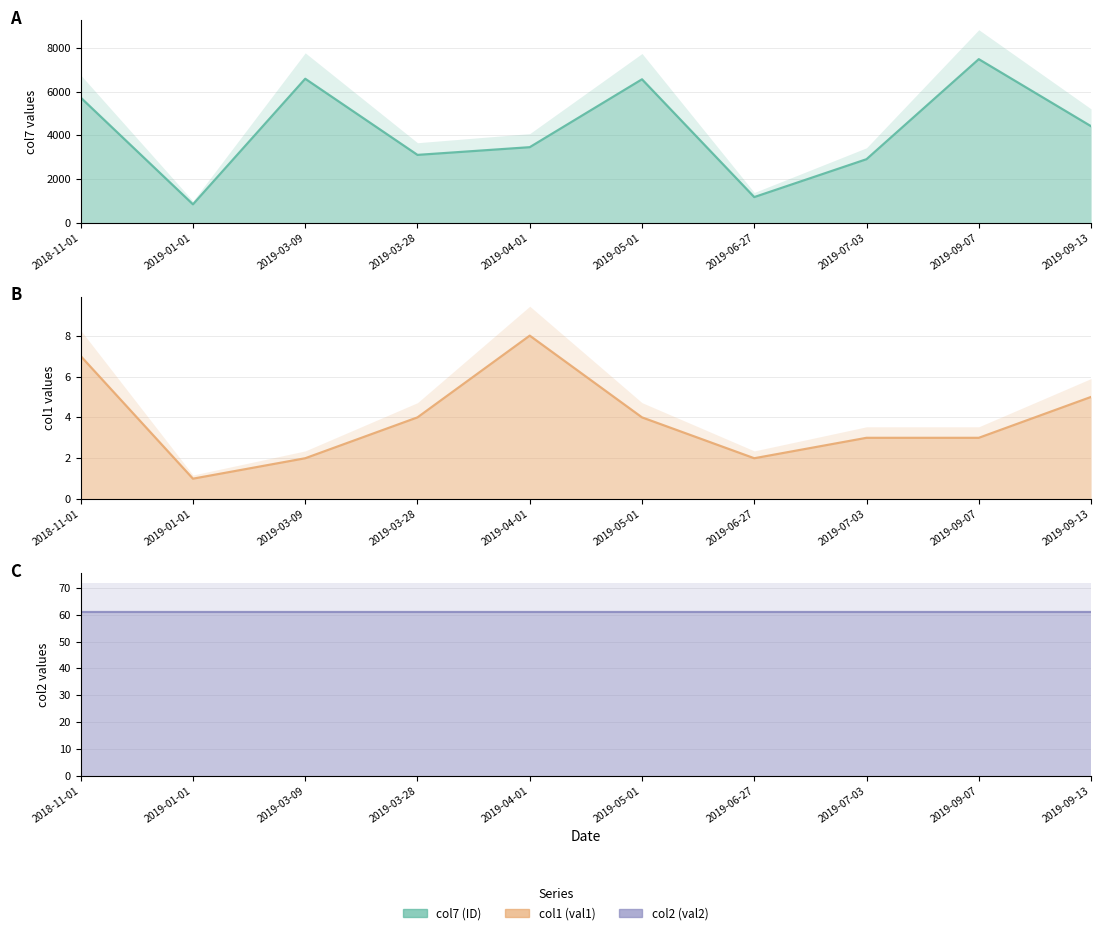

At which label does col2 (val2) reach its peak?

2018-11-01